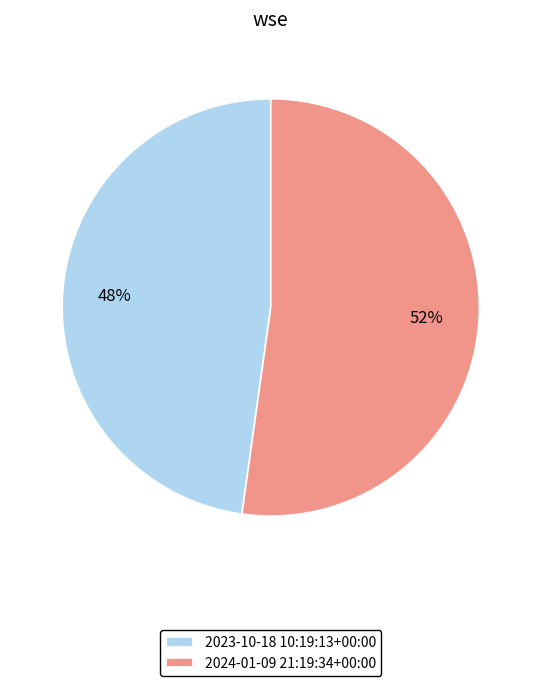

Is 2024-01-09 21:19:34+00:00 the majority of the pie?

Yes